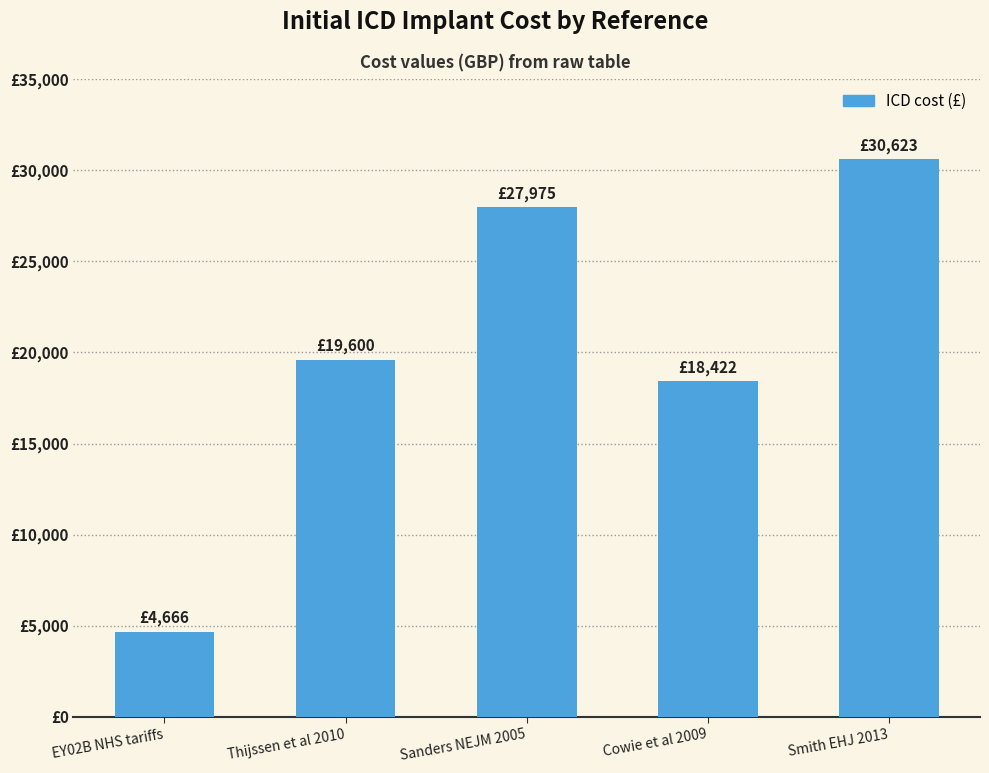

Are the bars horizontal?

No